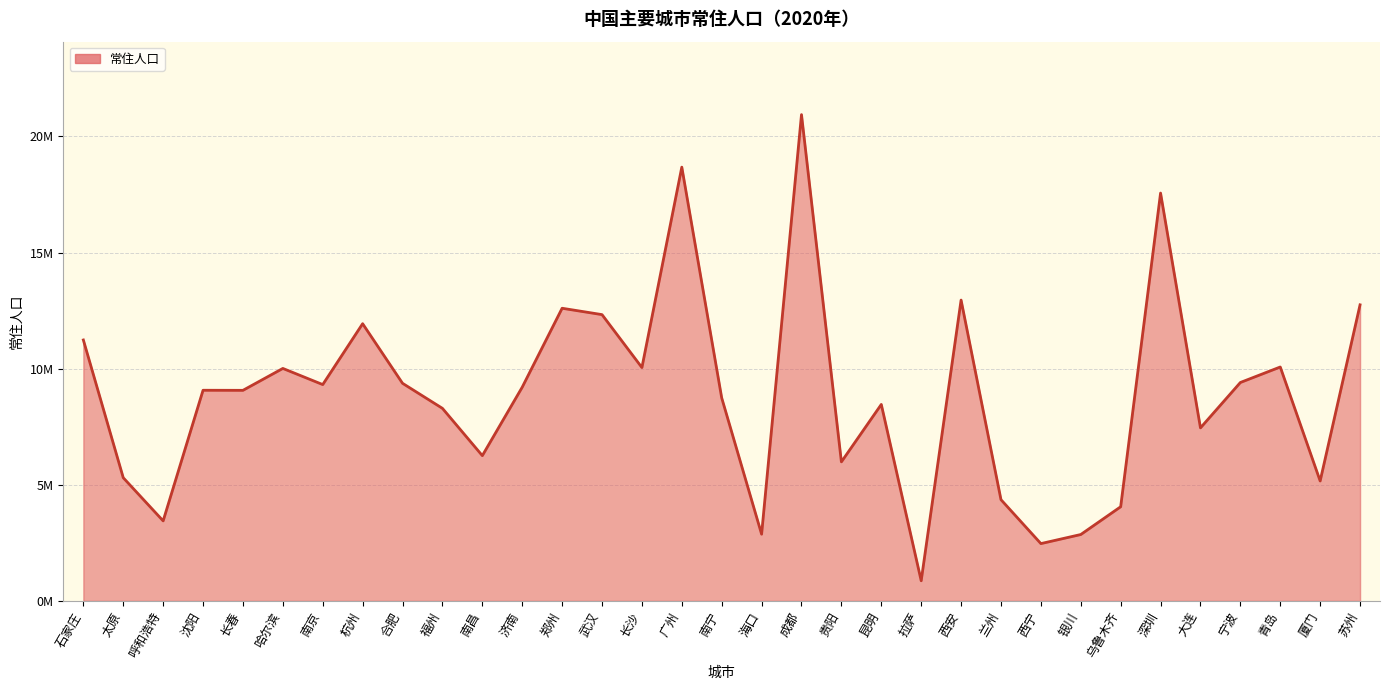

Does the chart have visible grid lines?

Yes